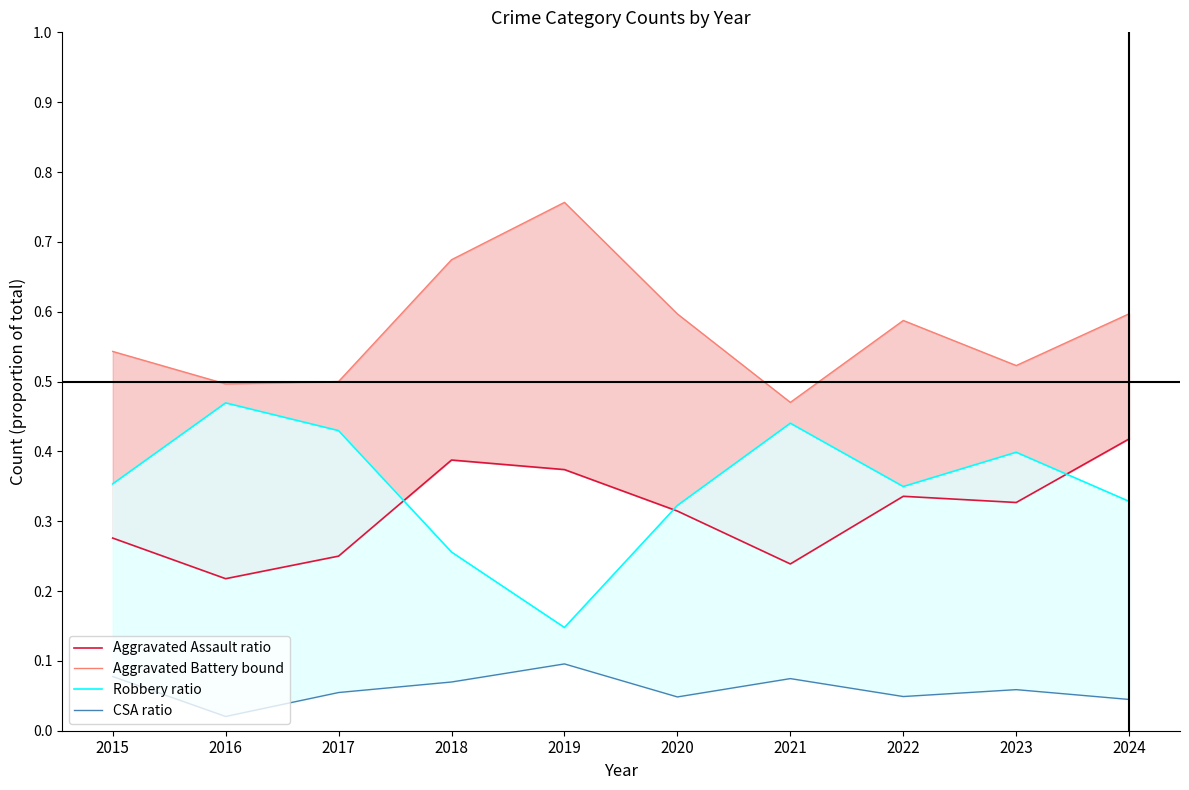

True or false: Robbery ratio and CSA ratio cross at least once.

False